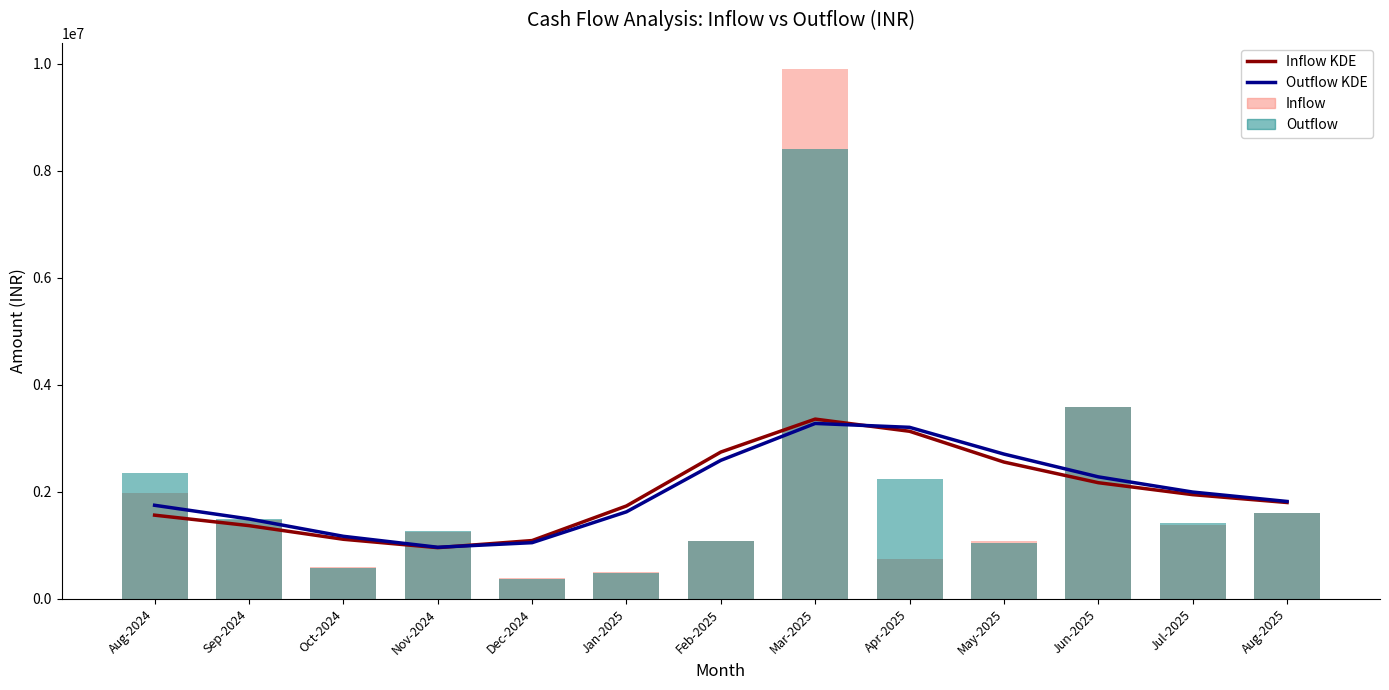

What is the maximum value for Inflow KDE?

3359018.5